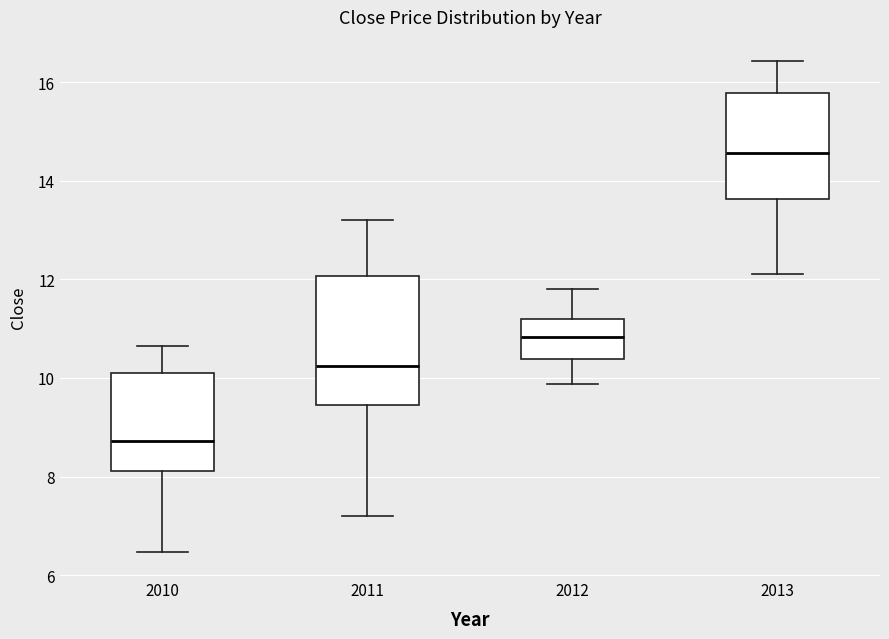

Which box is the tallest, from its lower edge to its upper edge?

2011